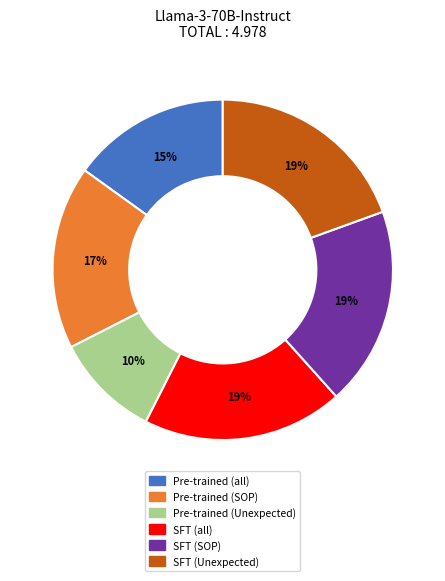

Which category has the smallest portion of the pie?

Pre-trained (Unexpected)